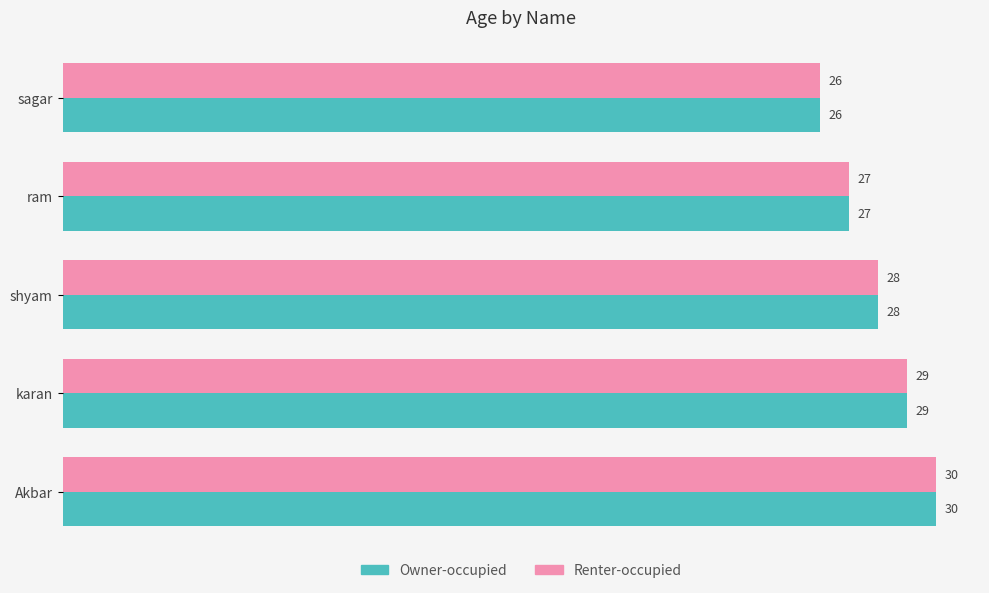

At which category does the chart reach its peak across all series?

Akbar